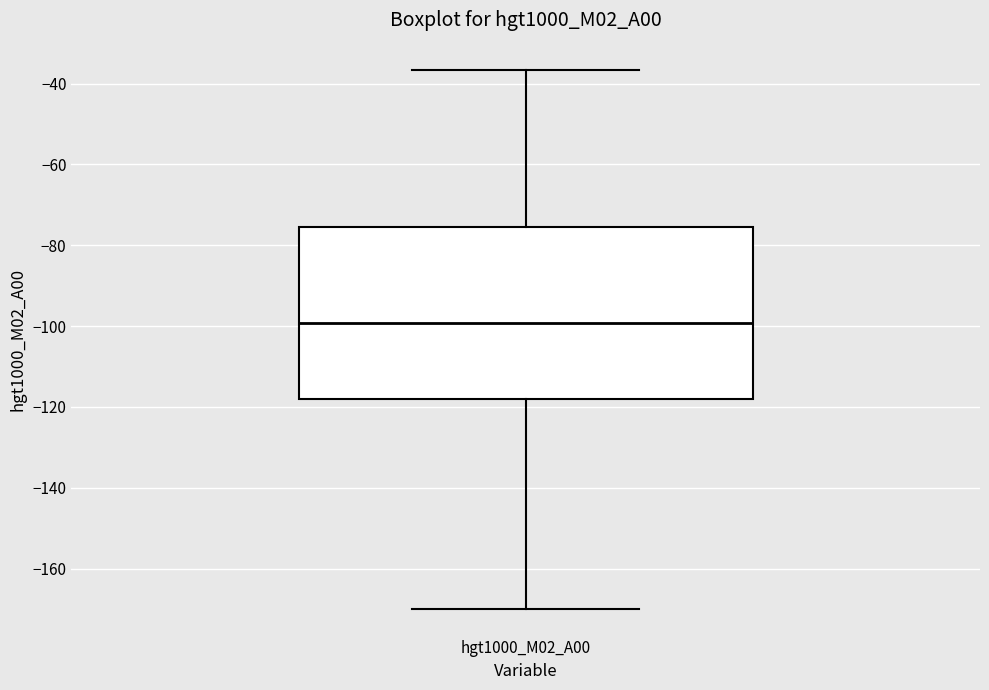

Where does the upper whisker of the box for hgt1000_M02_A00 end on the y-axis? The values are not printed on the chart, so give them approximately, as read against the axis.

-36